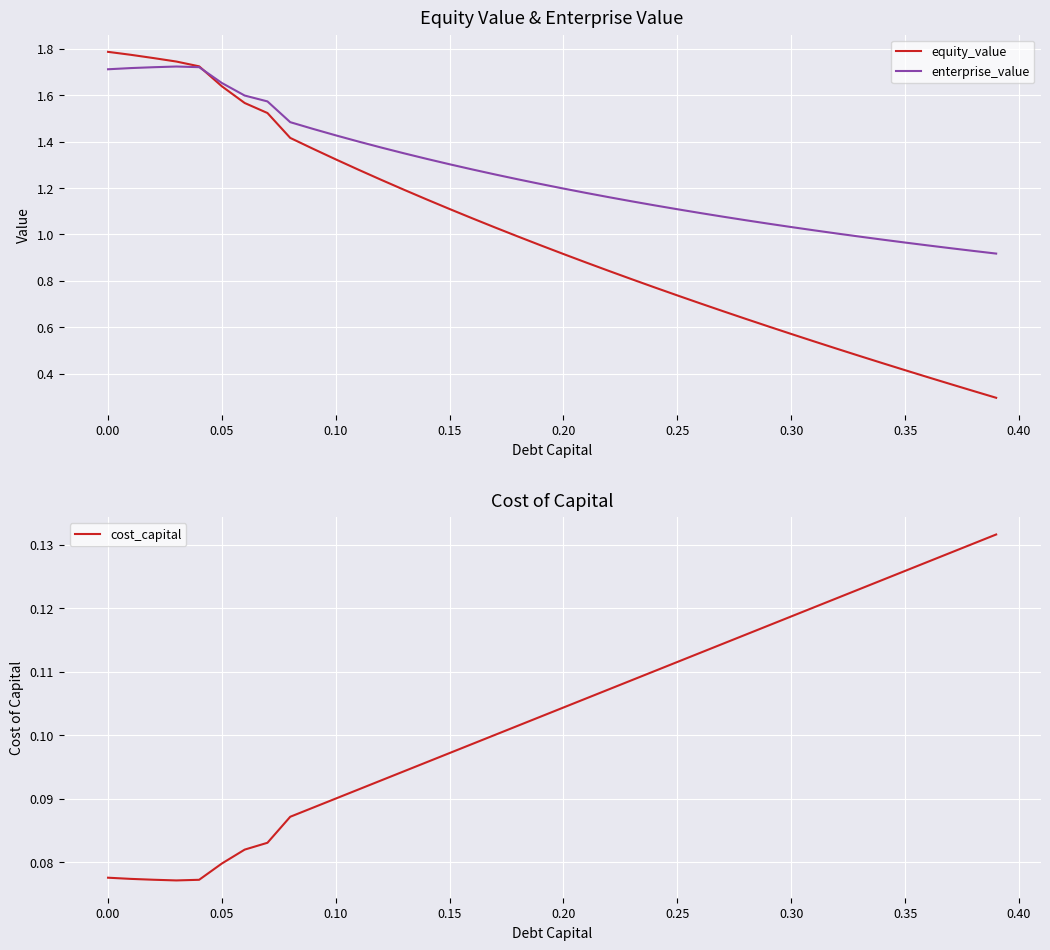

The value of equity_value at 37 is 0.5. True or false?

False